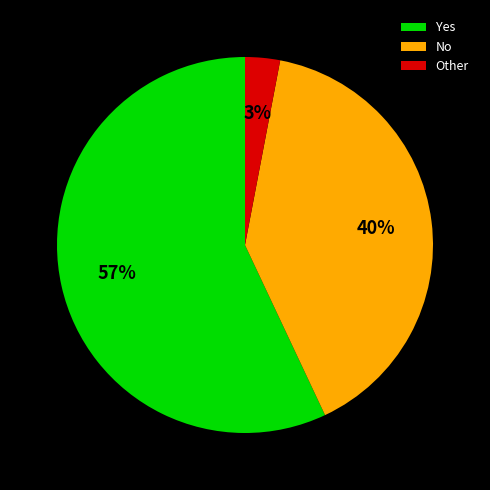

Is it true that Other is 3% of the pie?

True